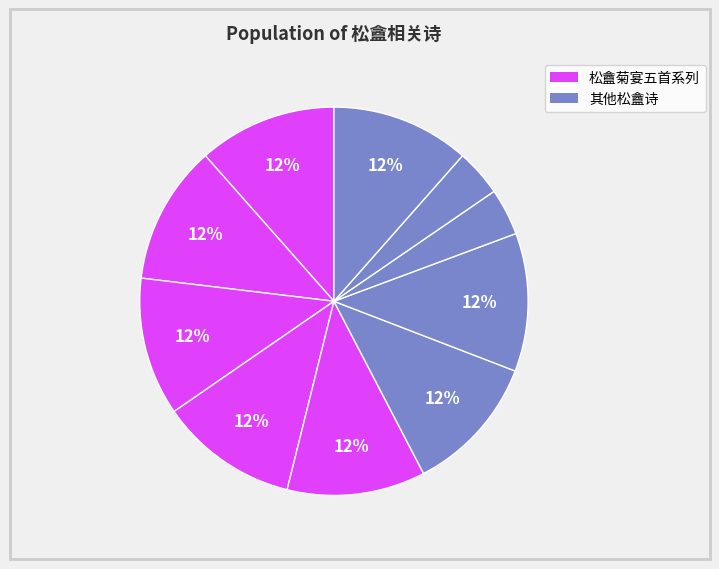

How many segments does this pie chart have?

10